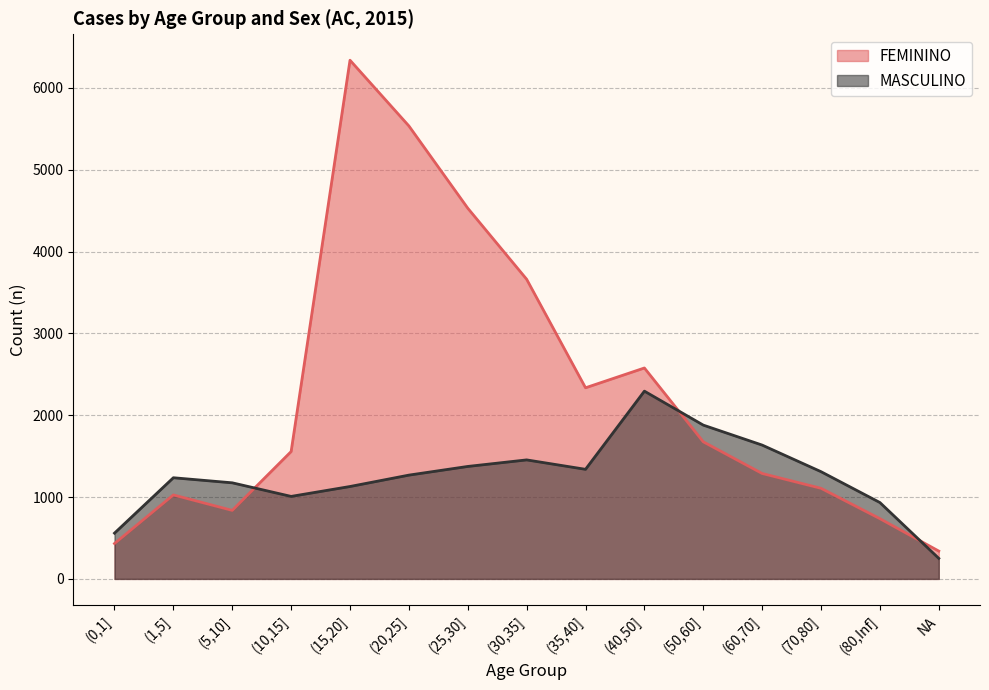

Reading left to right, transcribe all the data shown in this chart.

FEMININO: 432	1026	837	1556	6337	5534	4529	3661	2335	2577	1675	1288	1107	736	340
MASCULINO: 559	1236	1174	1008	1129	1268	1374	1454	1339	2294	1879	1635	1310	933	251